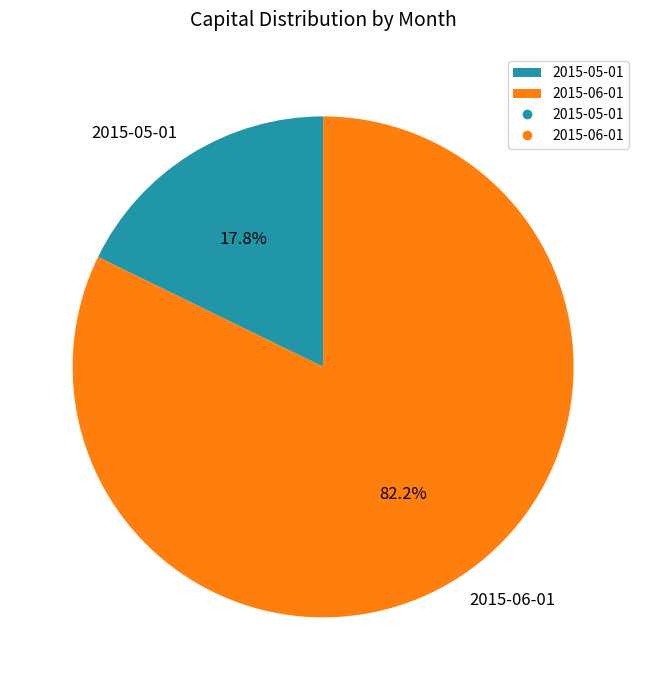

Combined, do 2015-05-01 and 2015-06-01 account for over 50%?

Yes